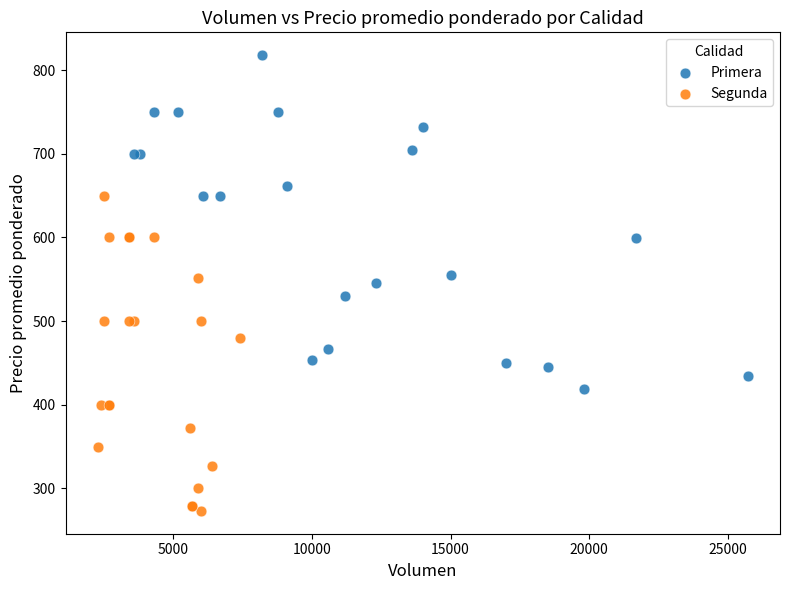

Which series reaches the minimum Y coordinate?

Segunda